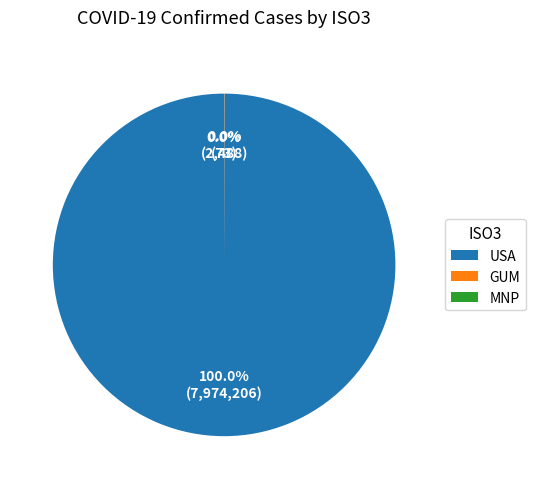

What is the largest slice in the pie chart?

USA